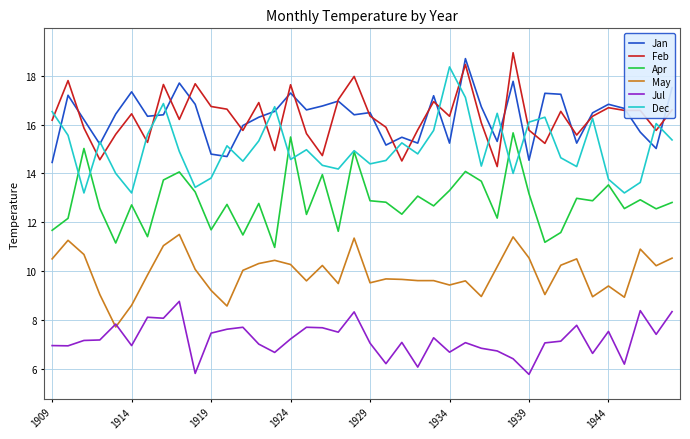

True or false: Apr and Feb cross at least once.

False